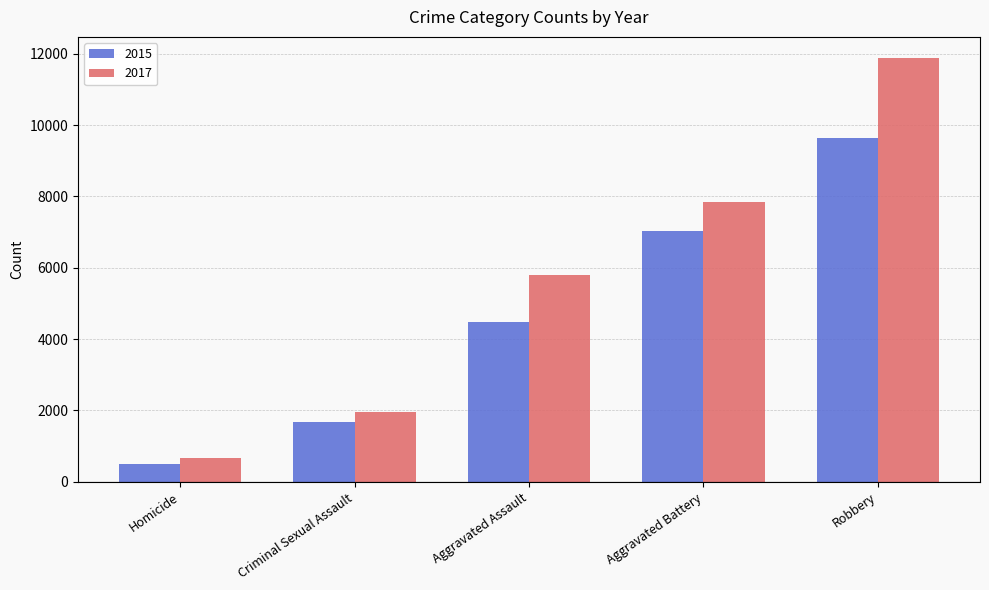

What is the difference between the 2015 values at Homicide and Robbery?

9142